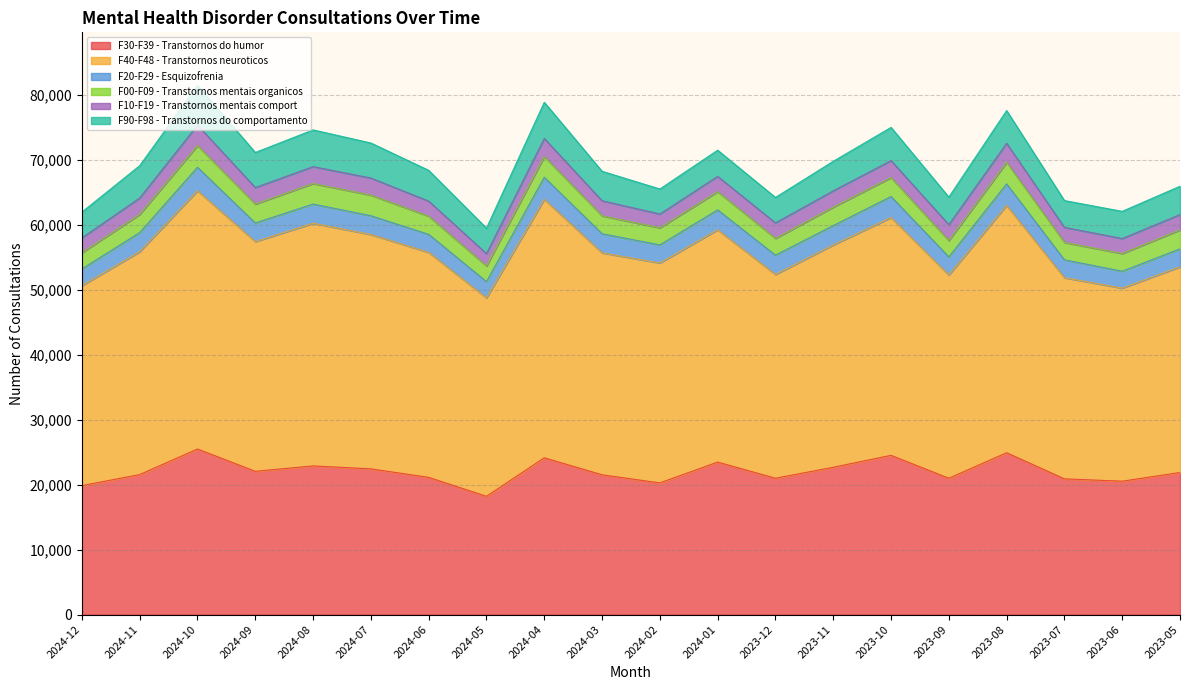

What is the sum of the F20-F29 - Esquizofrenia values at 2023-08 and 2024-06?

6108